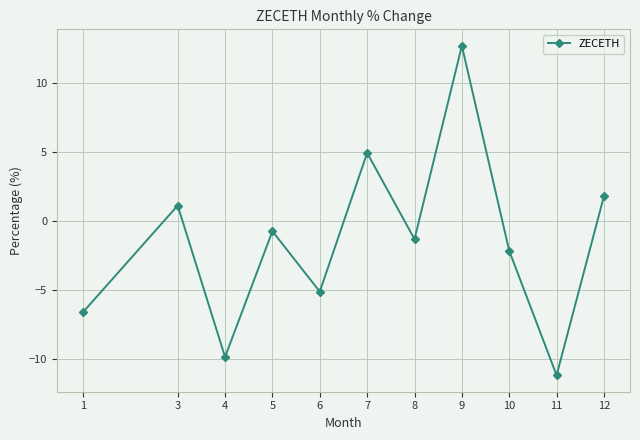

List the labels in order of value, largest first.

9, 7, 12, 3, 5, 8, 10, 6, 1, 4, 11